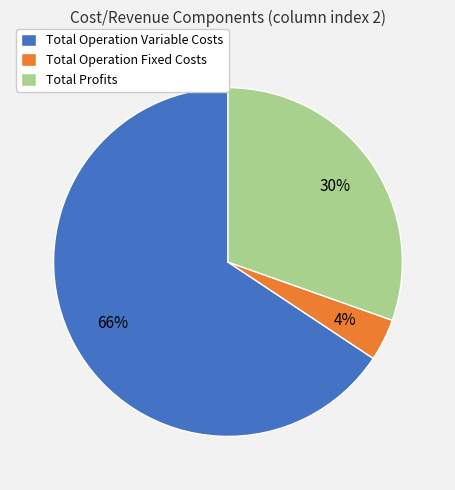

Does Total Operation Variable Costs account for over 50% of the chart?

Yes